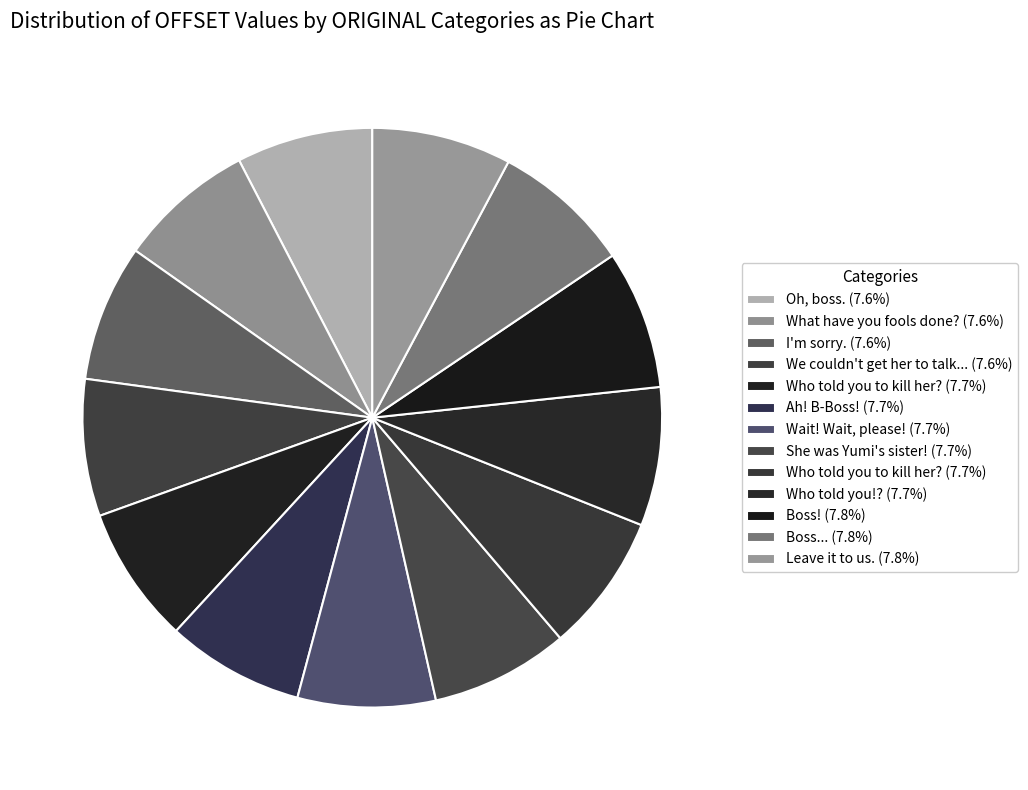

What is the smallest slice in the pie chart?

Oh, boss.